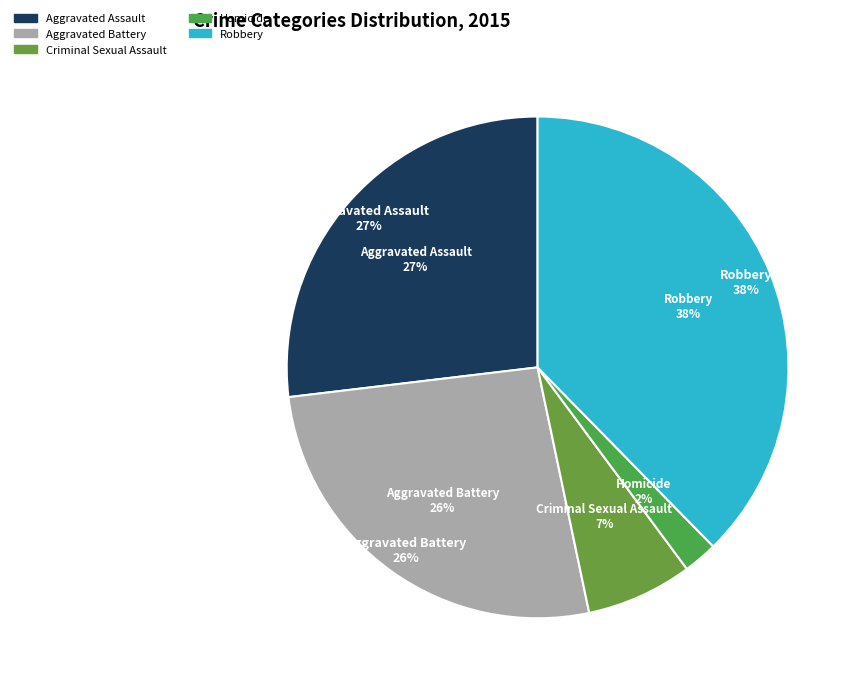

To the nearest percent, what is the average slice percentage?

20%